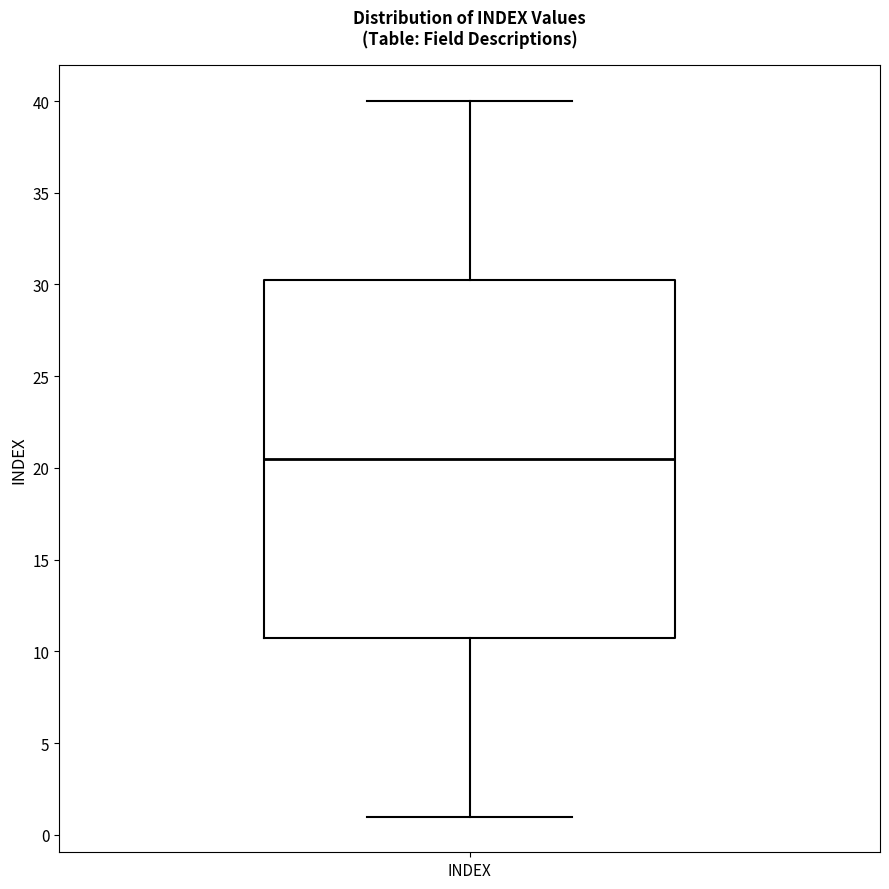

Read this box plot against the y-axis: the position of the median line, the range covered by the box, and the ends of both whiskers. The values are not printed on the chart, so give them approximately, as read against the axis.

median 20.5, box 11.0 to 30.5, whiskers 1.0 to 40.0